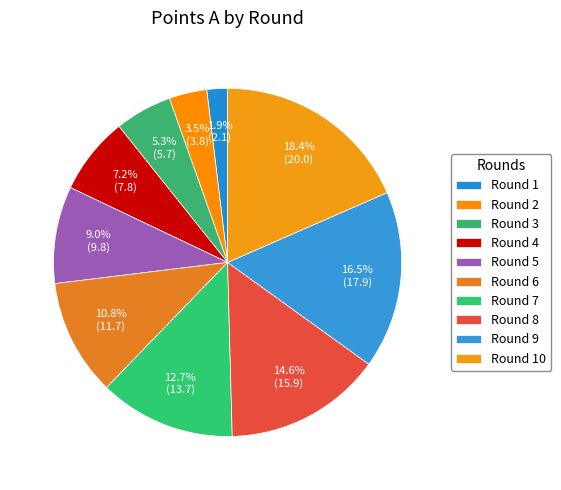

How many slices are in this pie chart?

10